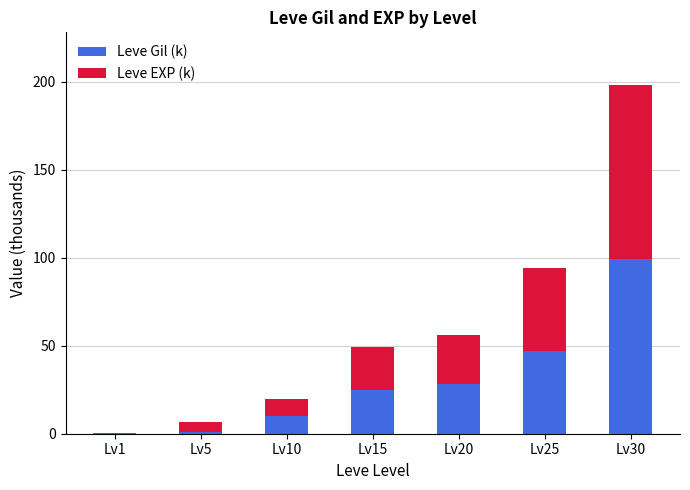

What is the maximum value for Leve Gil (k)?

99.2